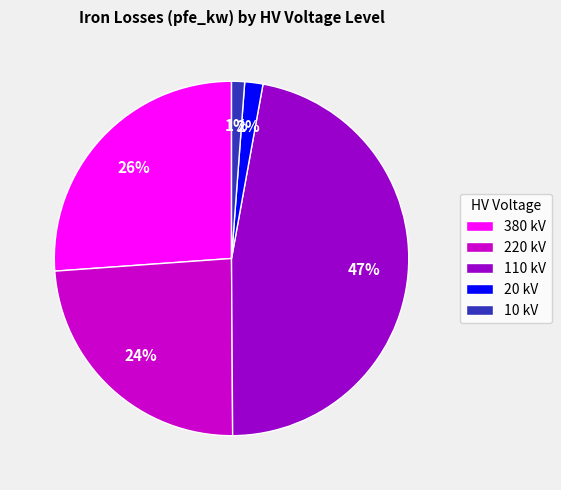

To the nearest percent, what is the difference between the largest and smallest slice percentages?

46%